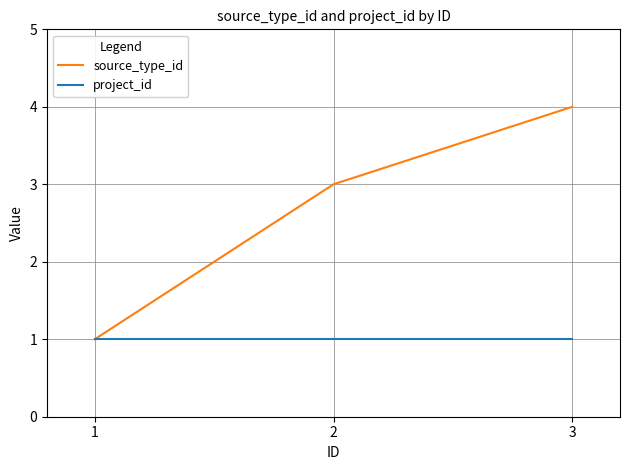

Which series has the largest total across all categories?

source_type_id